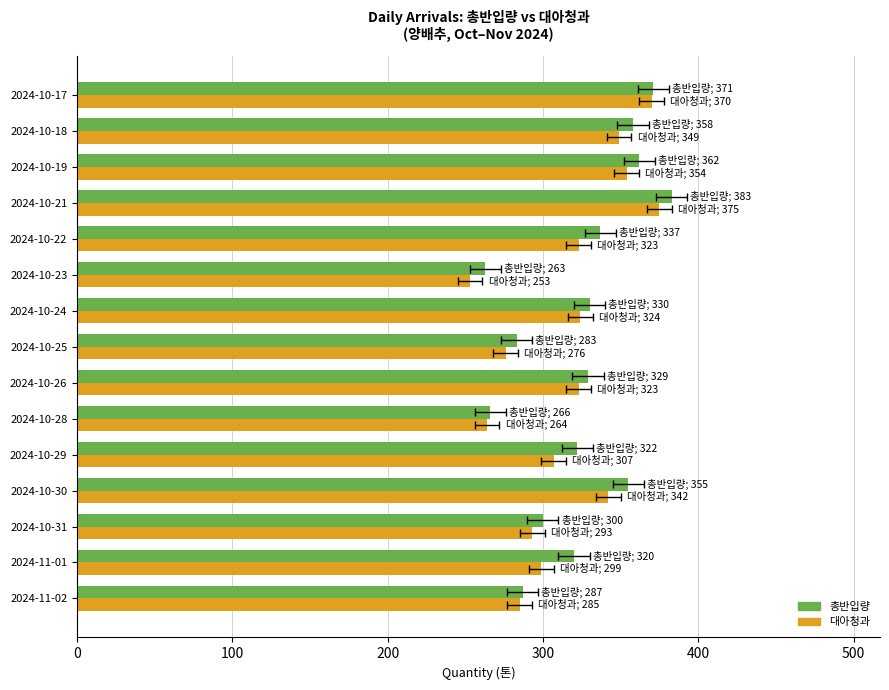

Rank the series by their average value, from highest to lowest.

총반입량, 대아청과